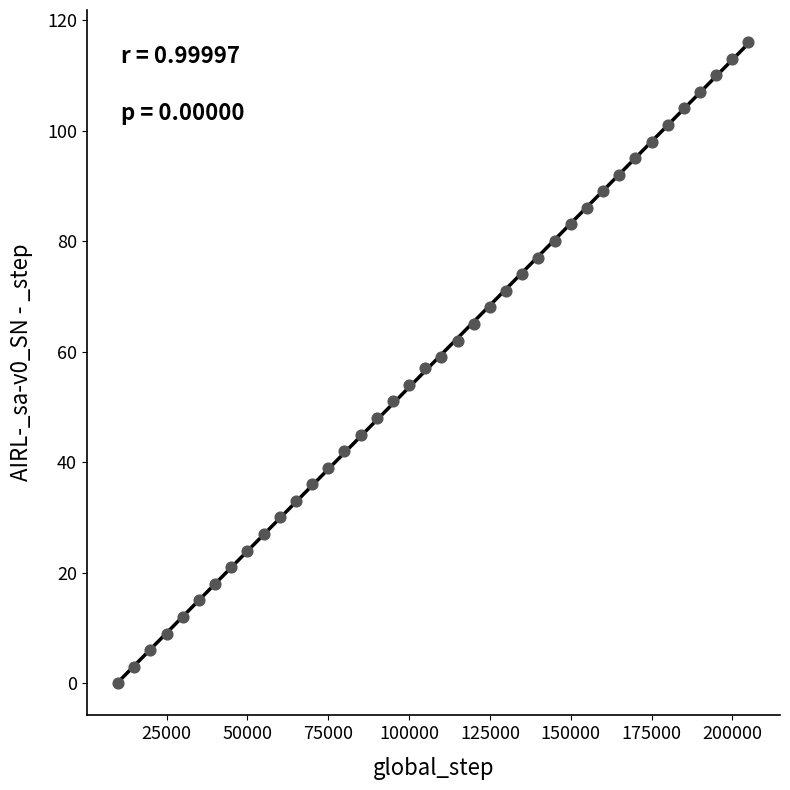

What is the range of Y values (max minus min)?

116